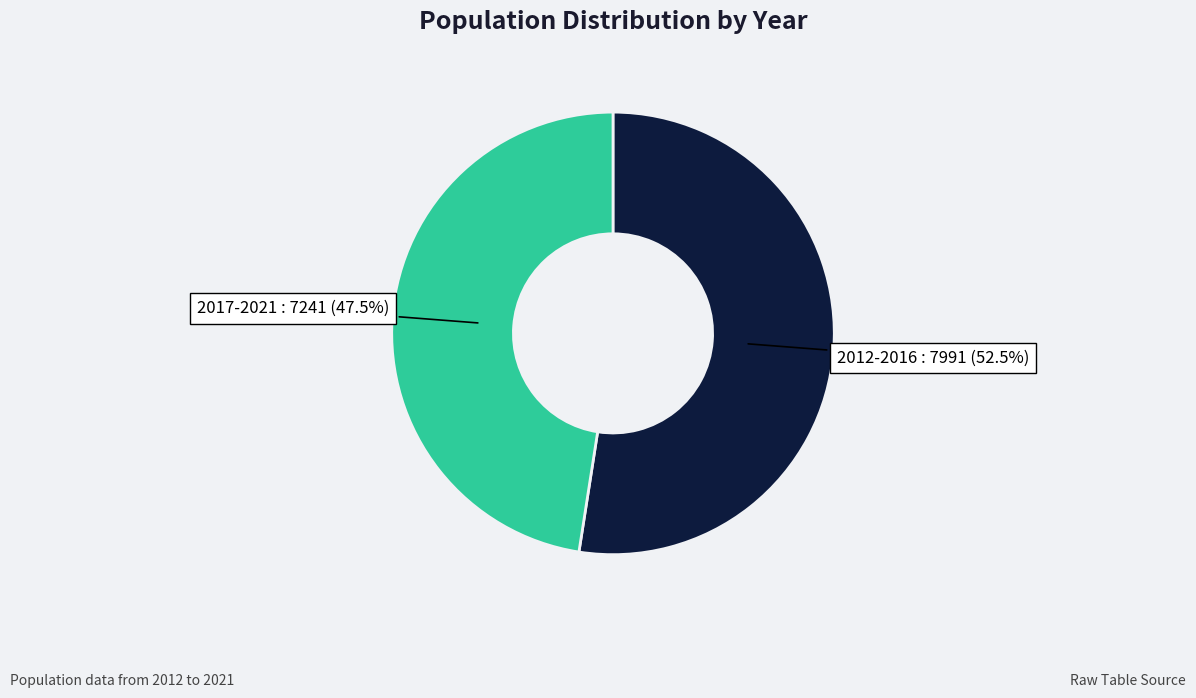

Combined, do 2017-2021 and 2012-2016 account for over 50%?

Yes